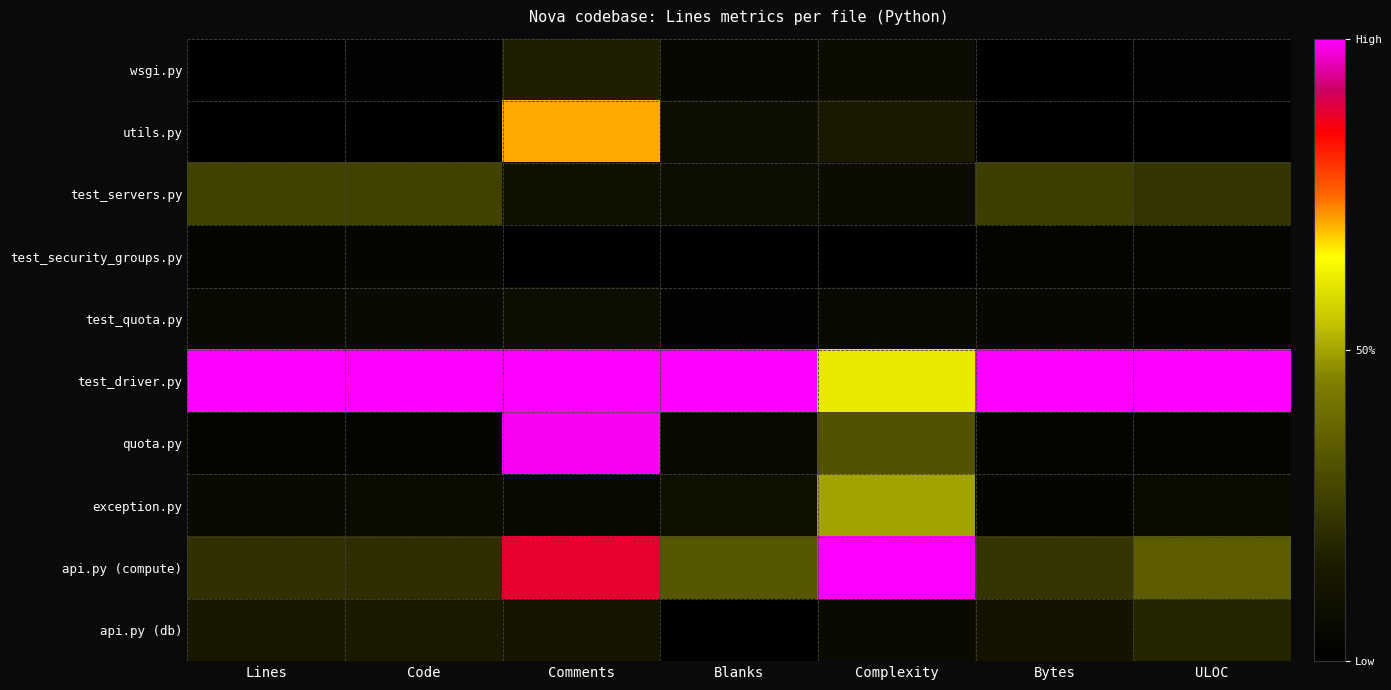

What is the spread (max minus min) of values at Lines?

1.0